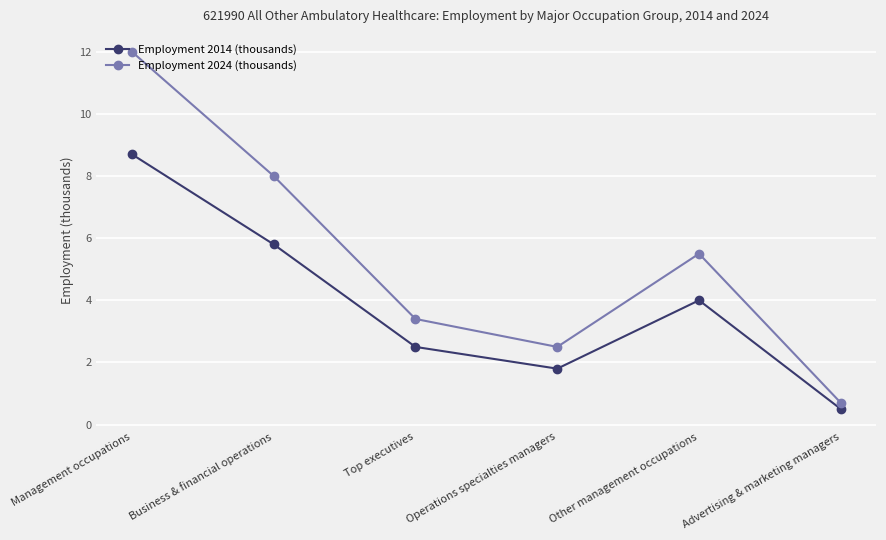

The value of Employment 2014 (thousands) at Business & financial operations is 5.8. True or false?

True